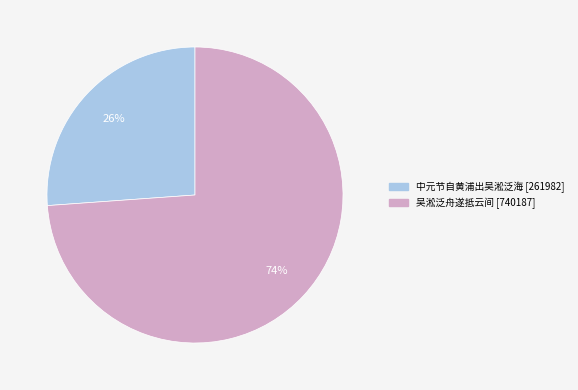

What is the largest slice in the pie chart?

吴淞泛舟遂抵云间